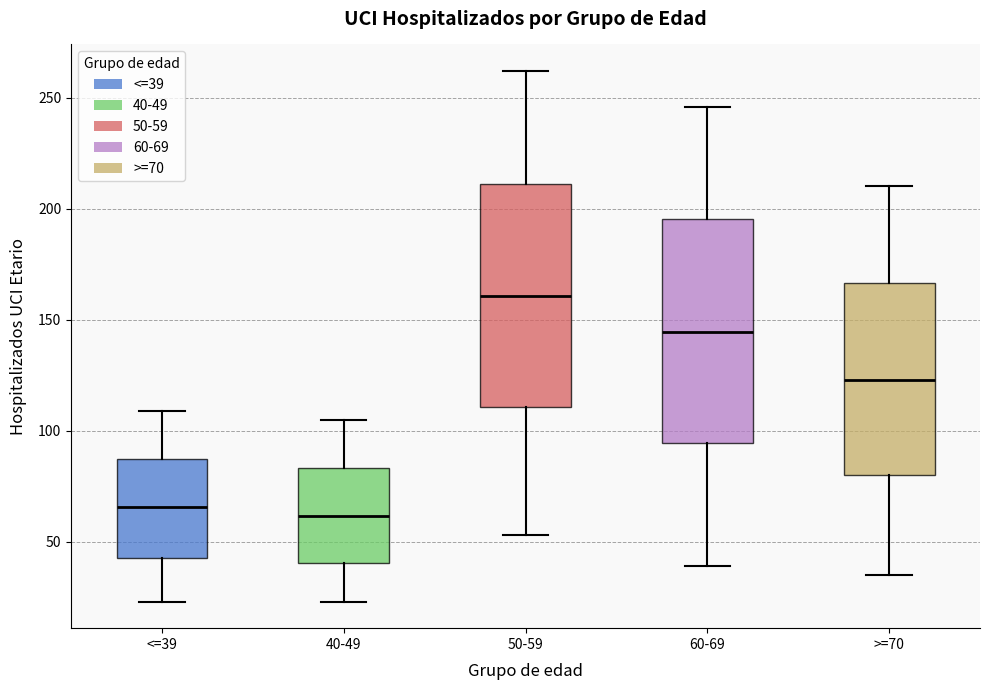

Which box's median line is the highest?

50-59